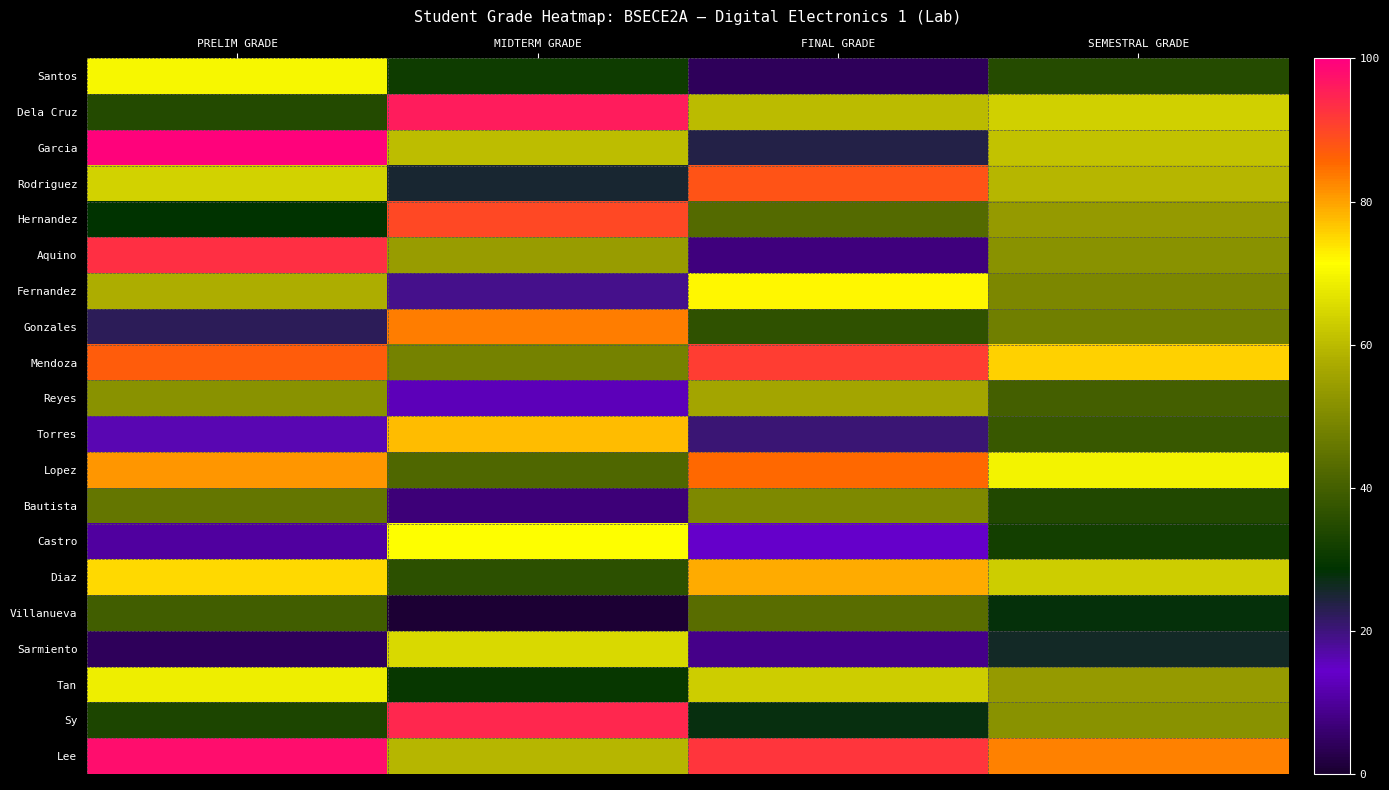

Which category has the lowest value across all series?

MIDTERM GRADE